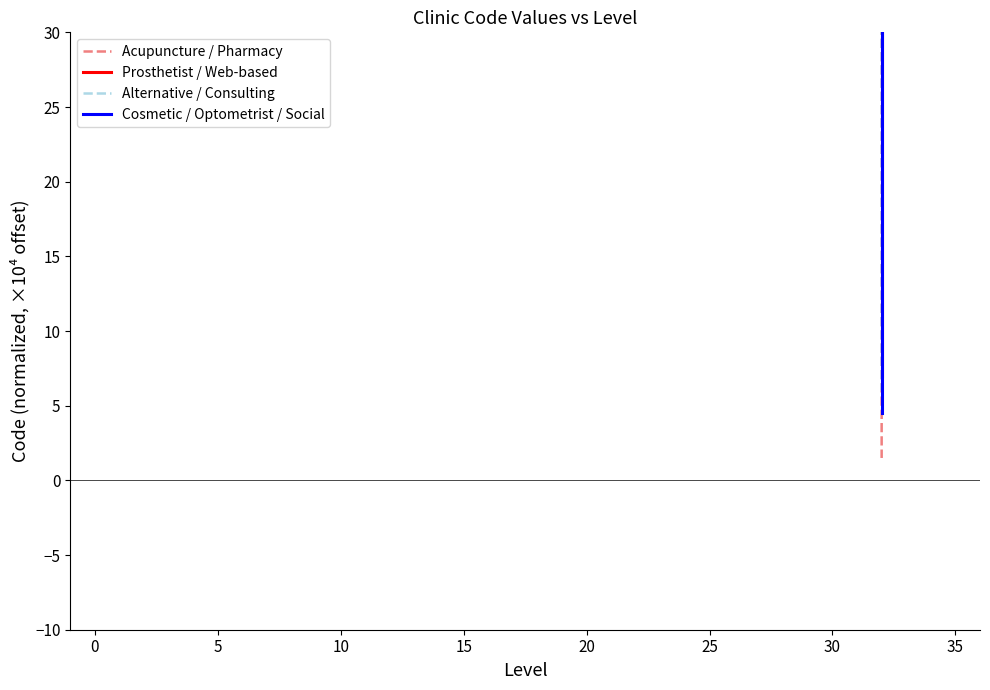

How many times do Acupuncture / Pharmacy and Alternative / Consulting cross each other?

1